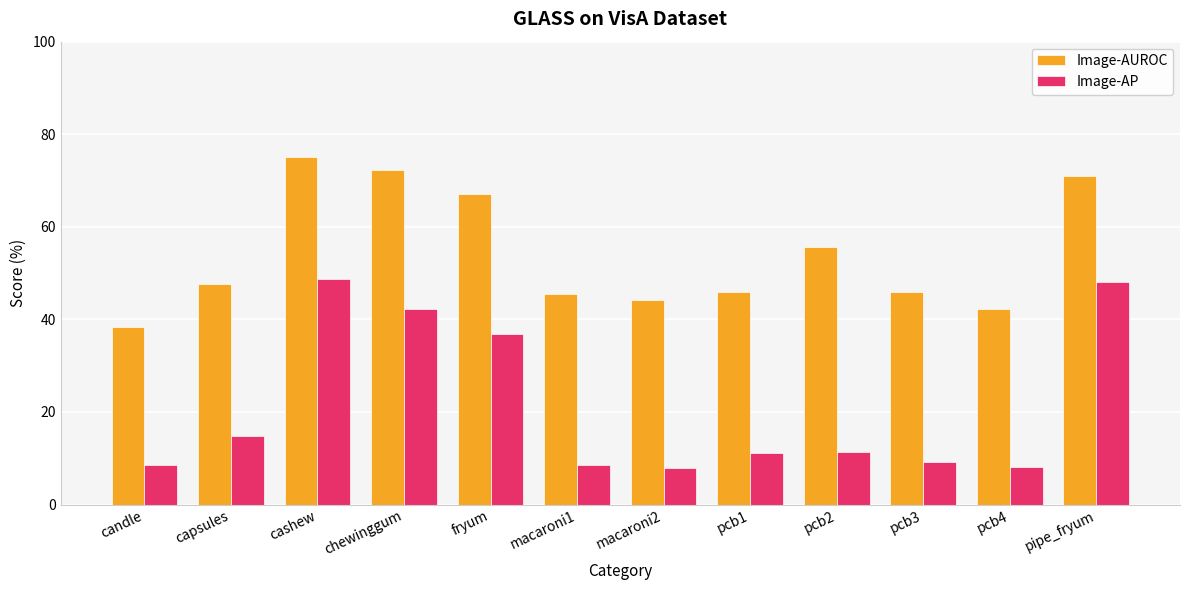

What is the sum of all Image-AUROC values?

650.9